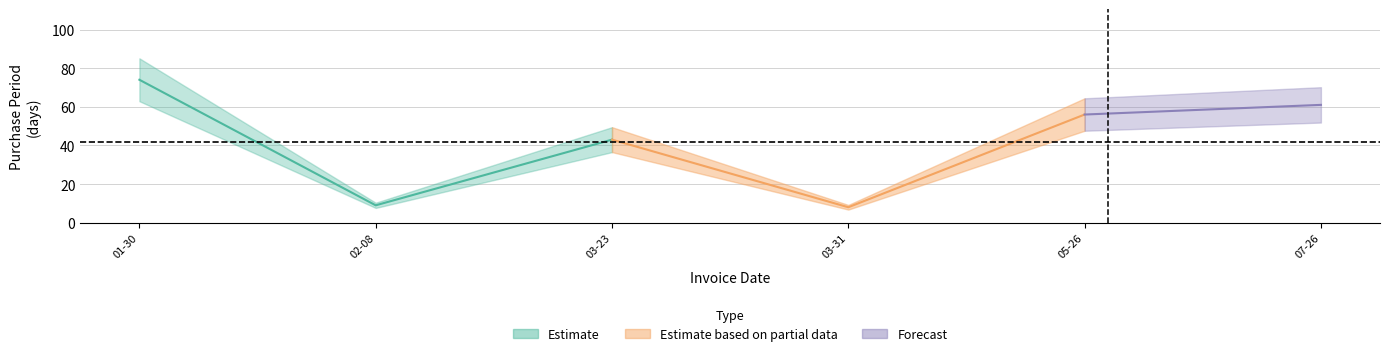

What is the maximum value shown in the chart?

74